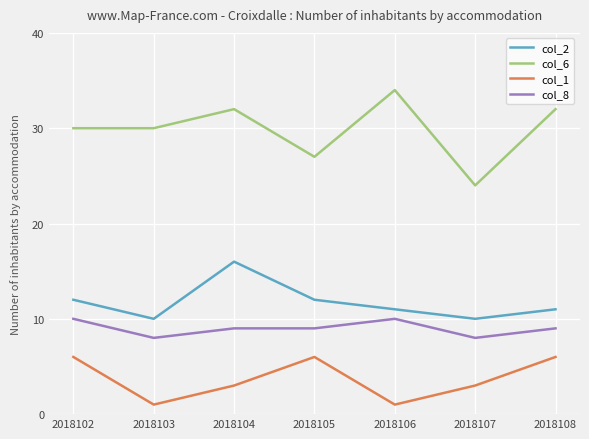

True or false: col_2 has a value of 11 at 2018106.

True